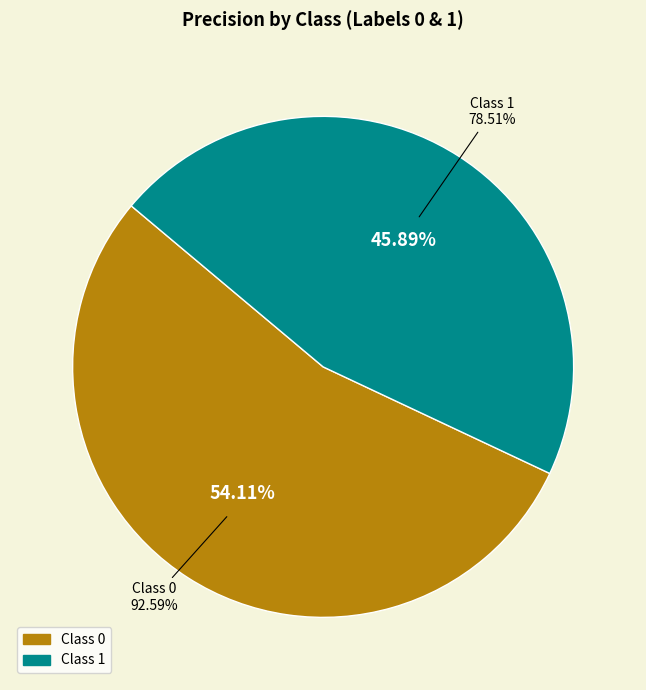

What percentage is NOT represented by 0?

45.9%